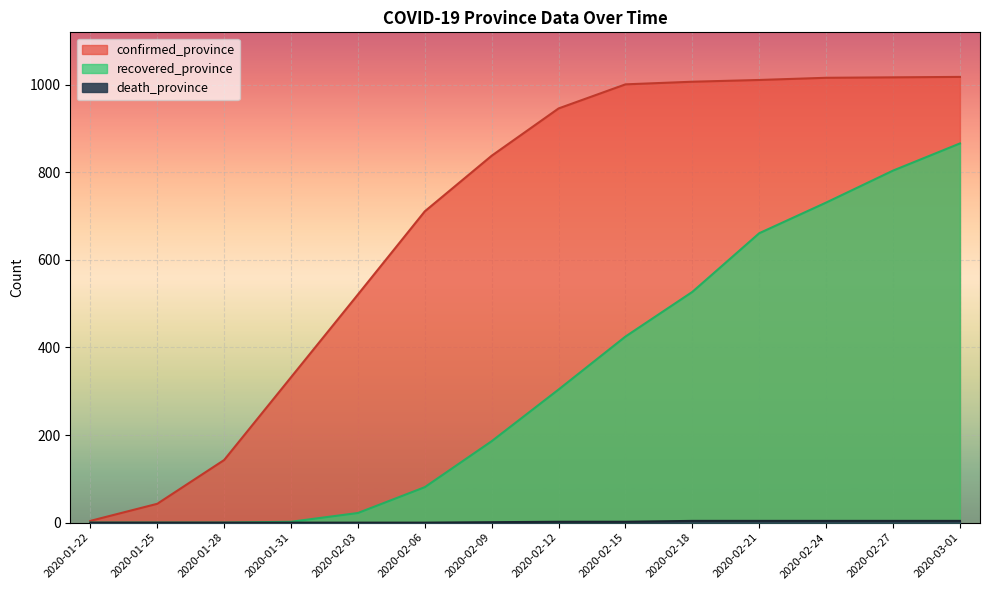

At which label does death_province first exceed 2?

2020-02-18